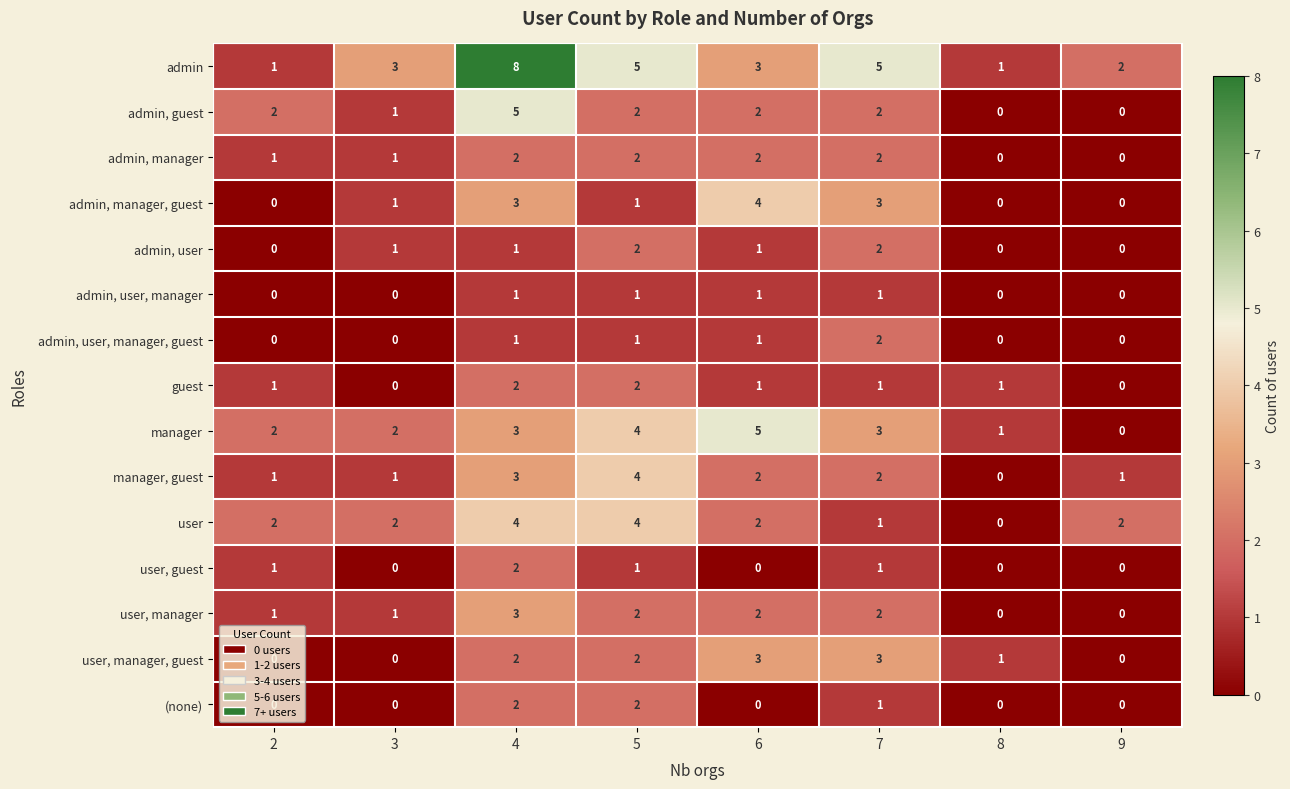

What is the difference between the highest and lowest values at 7?

4